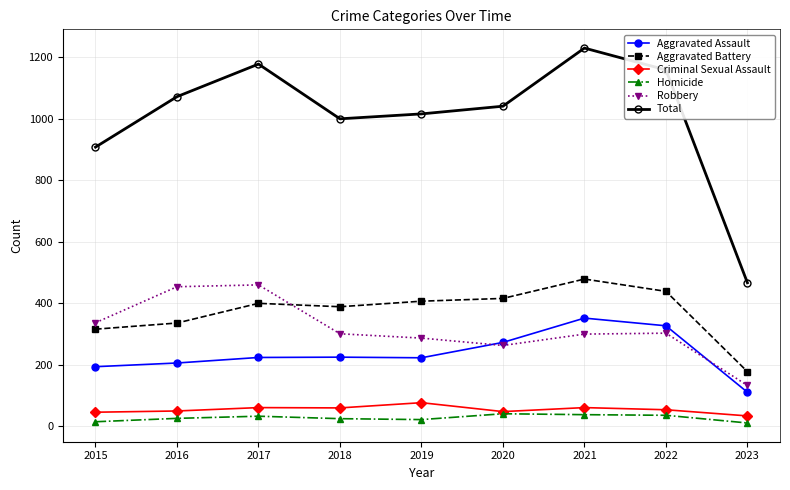

Which series has the largest total across all categories?

Total